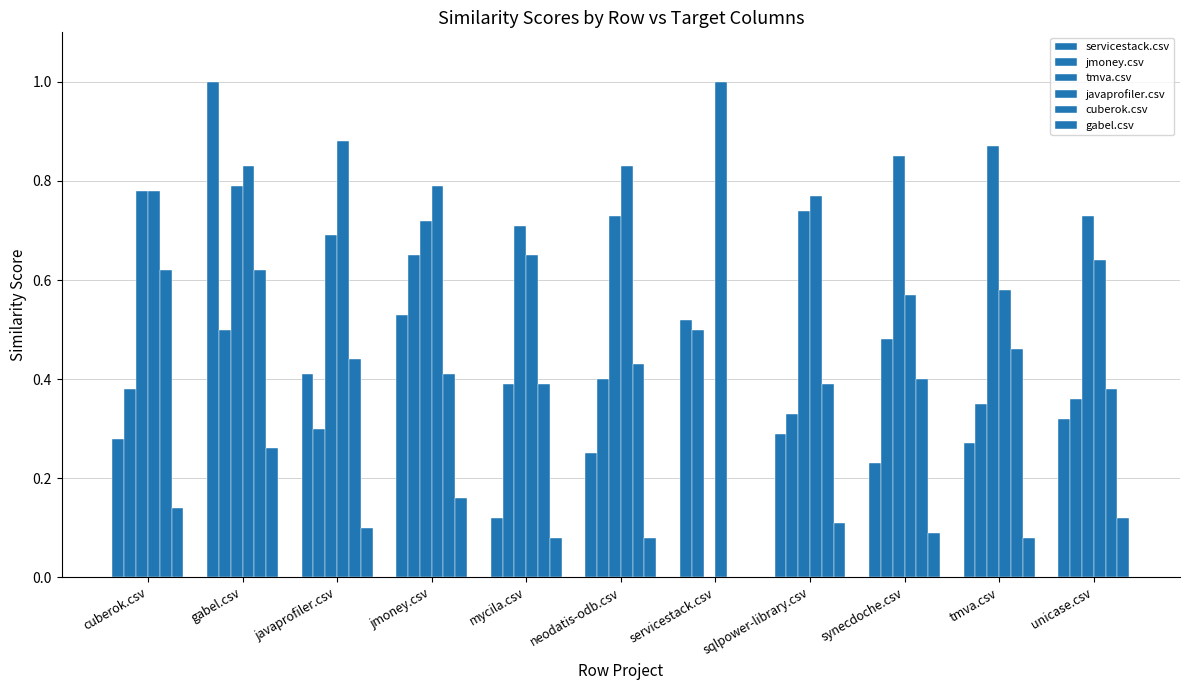

Count the tmva.csv values in the range 0 to 1.

11